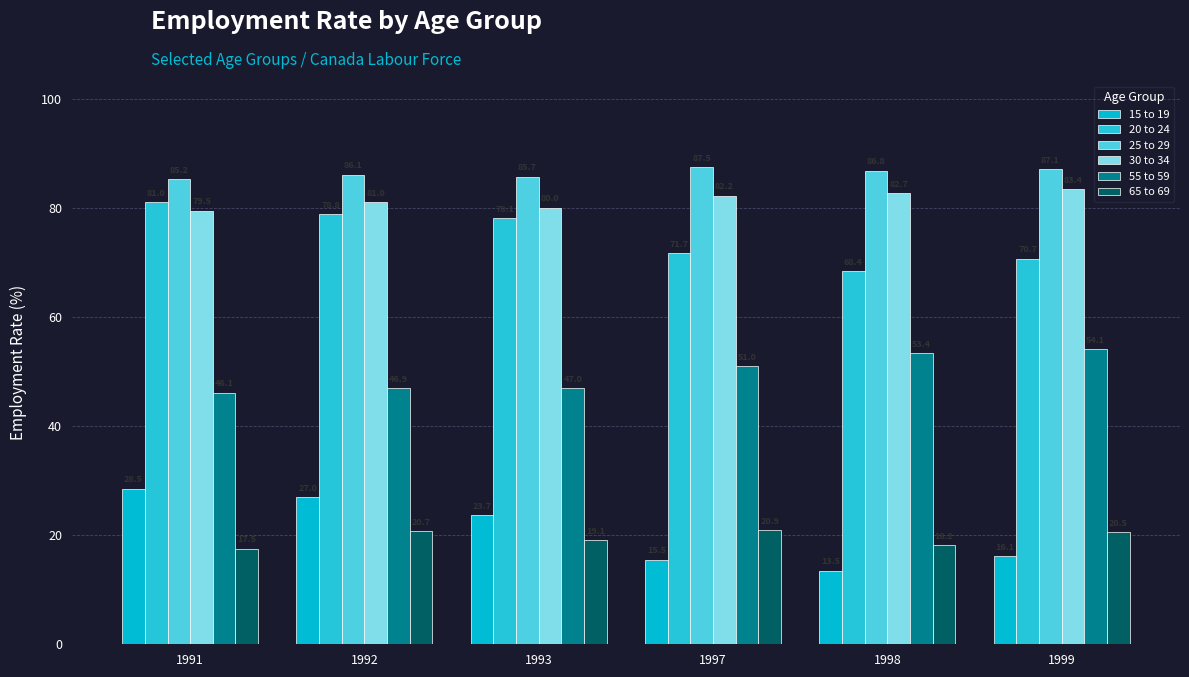

How many values in the 55 to 59 series are below 51?

3